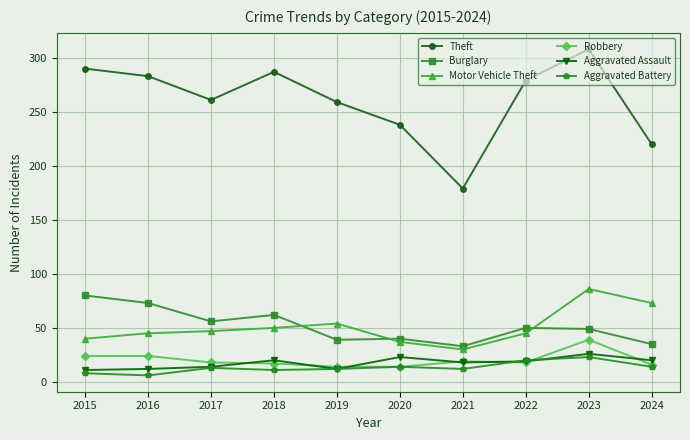

What is the value of the Burglary point at the 1st from the left?

80